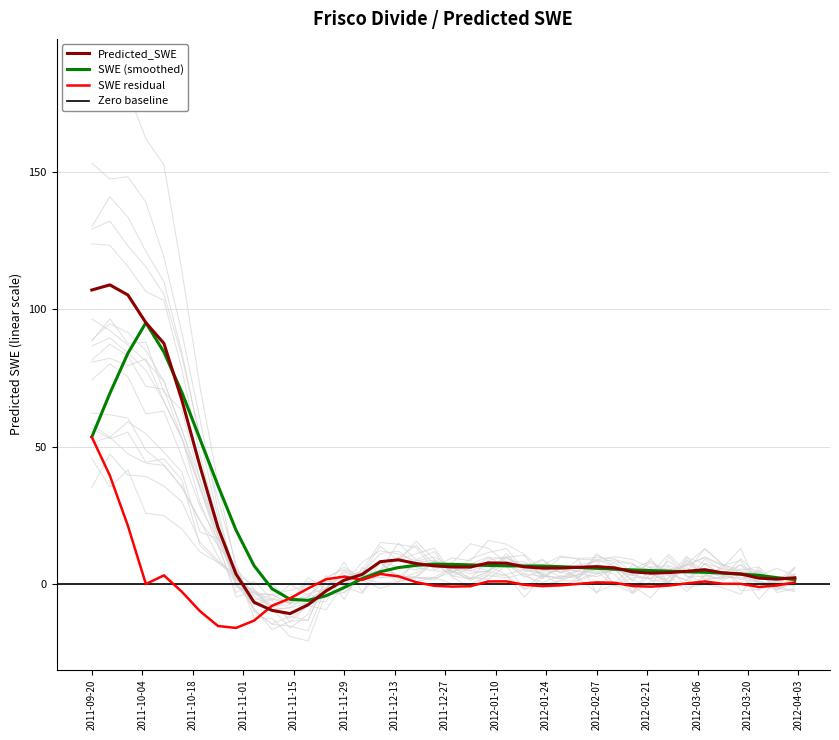

Where does the data first go above 5?

2011-09-20